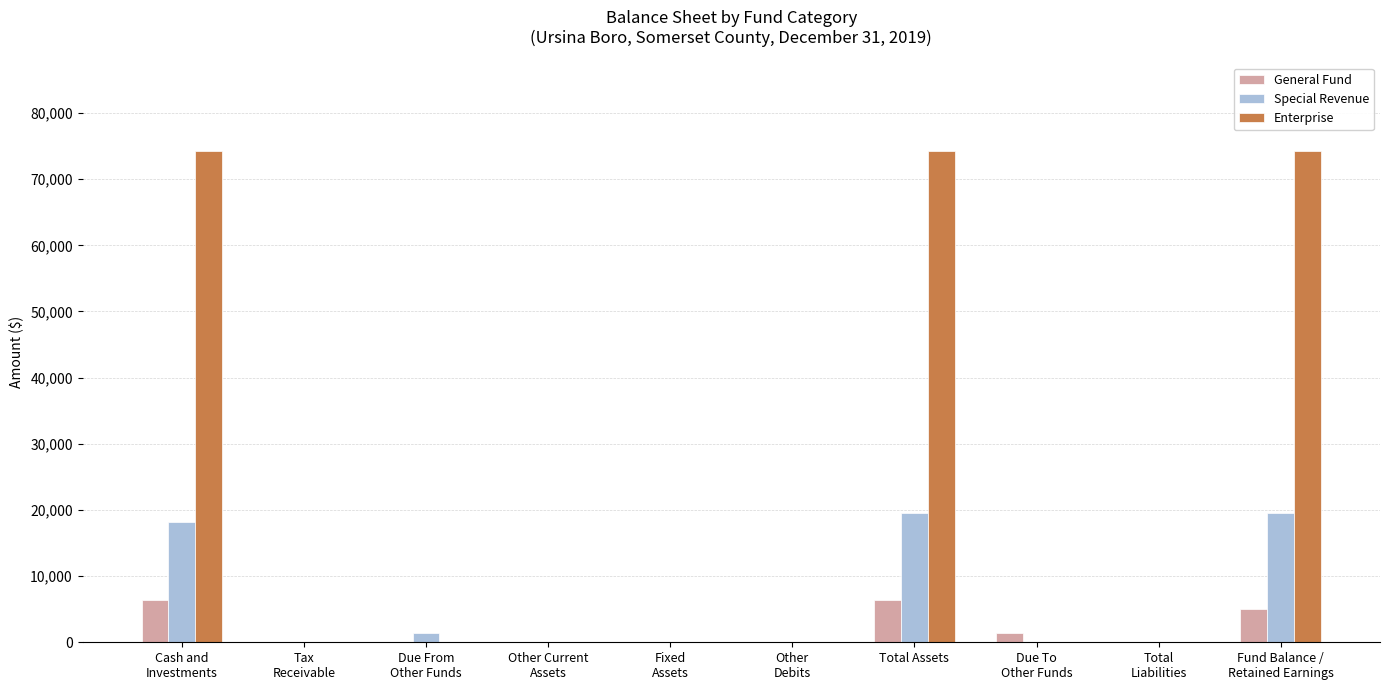

How many groups of bars are there?

10